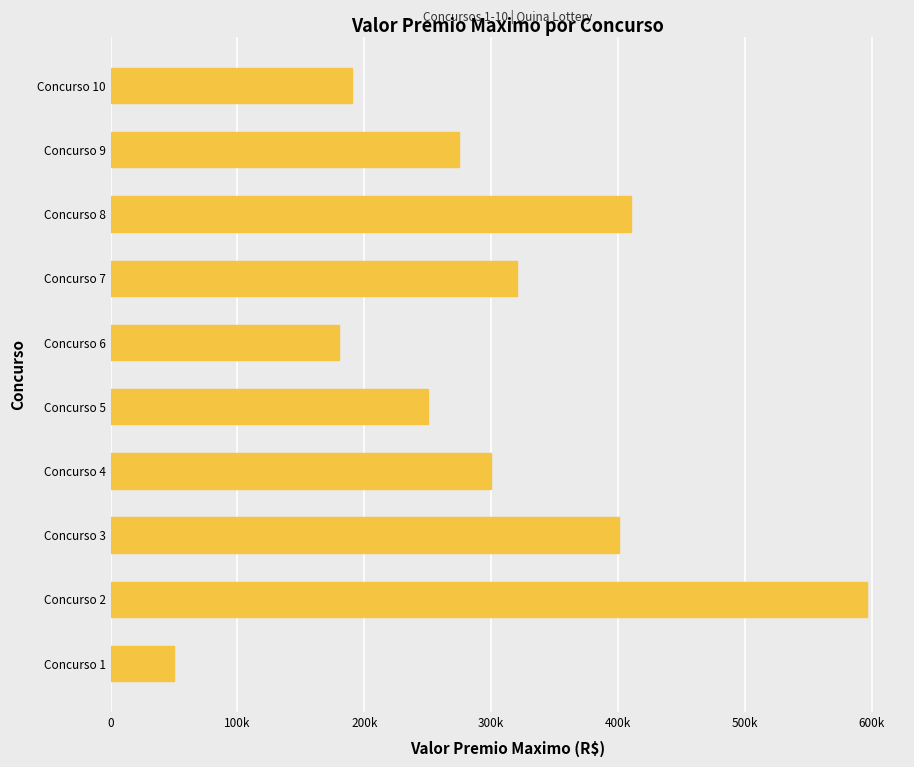

Does the chart contain any negative values?

No